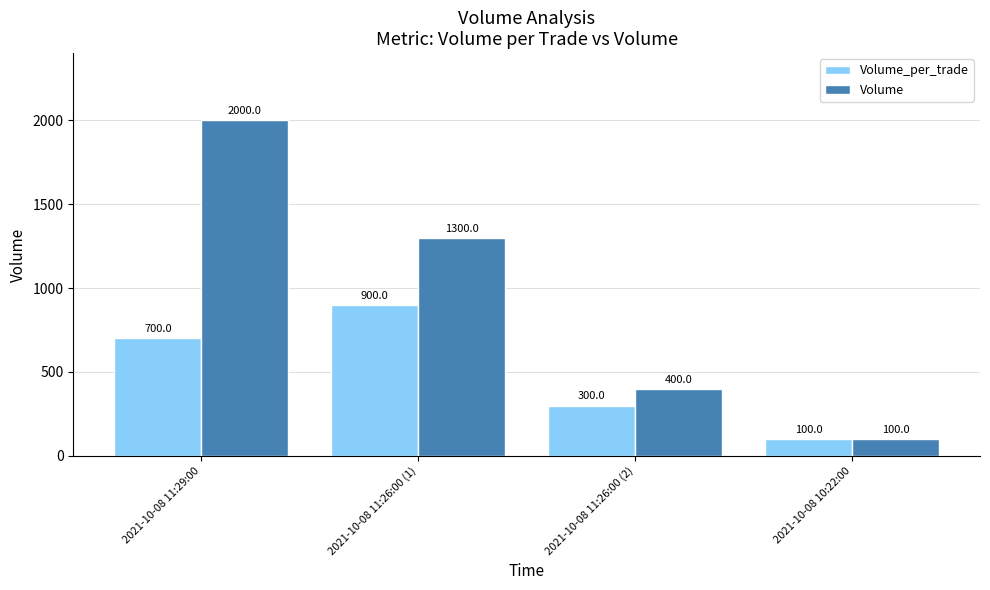

The Volume series shows 400 at 2021-10-08 11:26:00 (2). True or false?

True